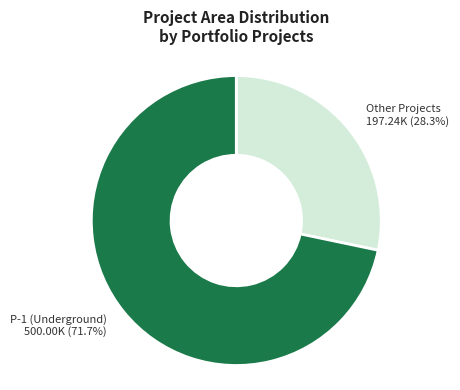

How many slices are in this pie chart?

2